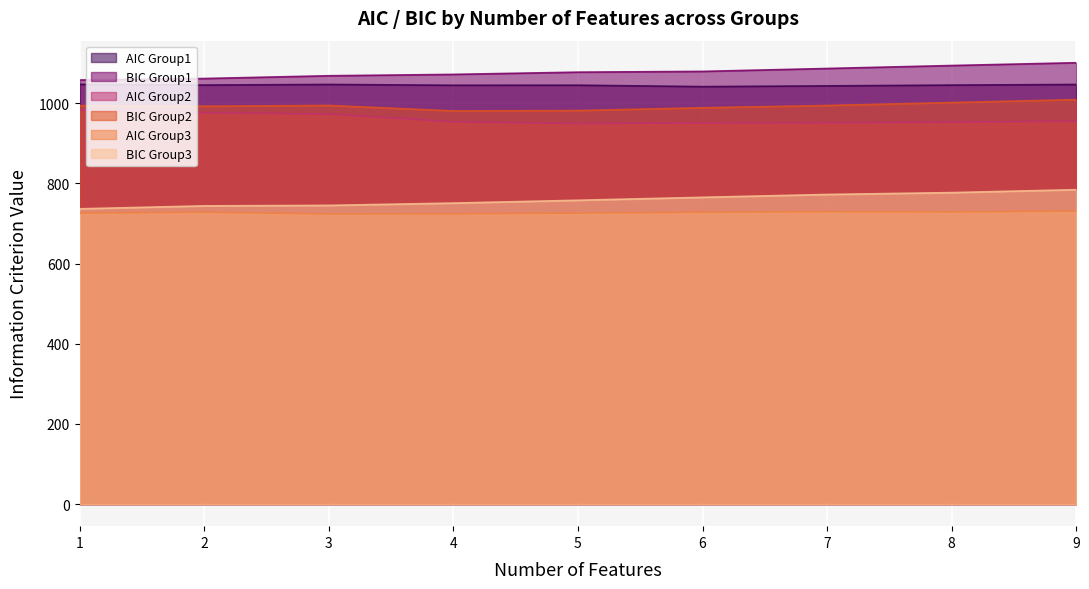

Which category has the highest value in the BIC Group1 series?

9